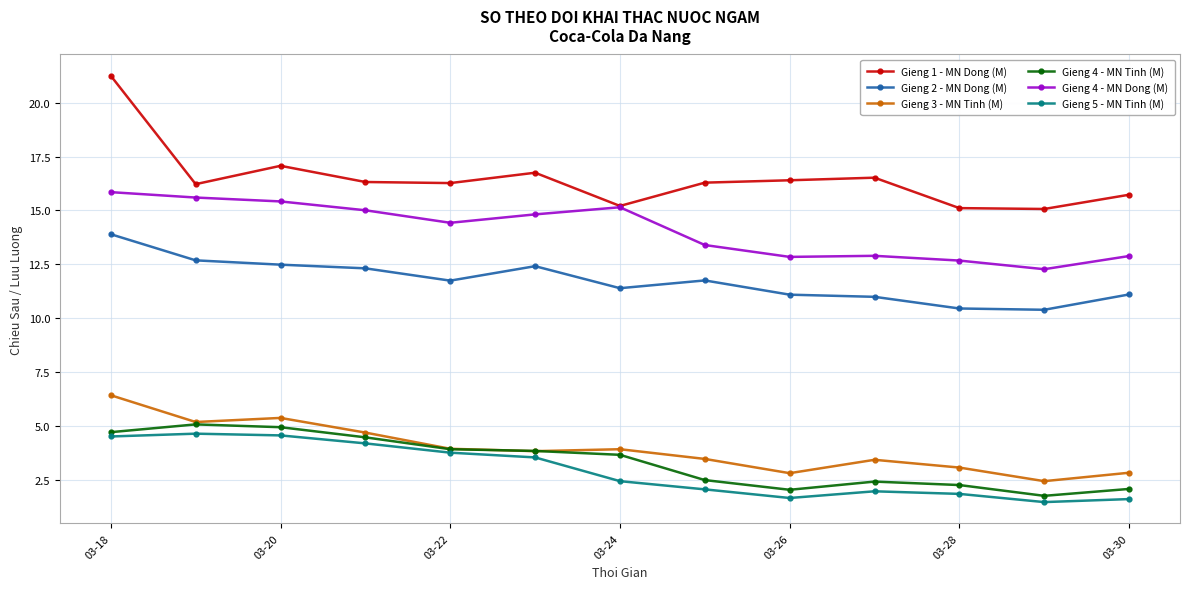

What is the value of the Gieng 2 - MN Dong (M) point at the 12th from the left?

10.4